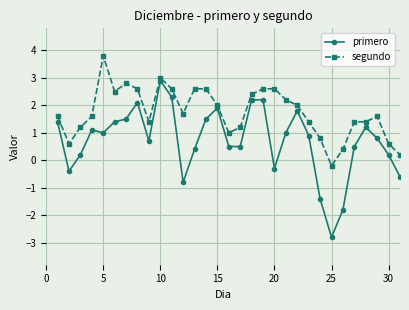

What is the average value of the segundo series?

1.7